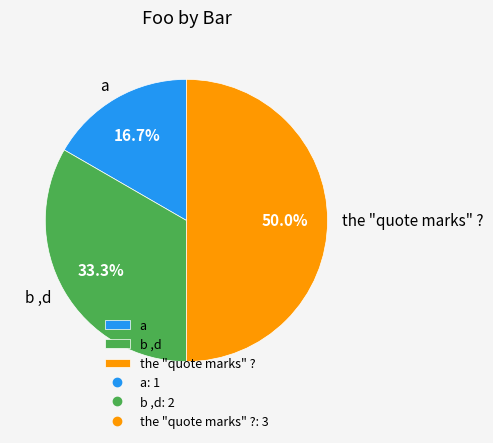

What percentage is NOT represented by b ,d?

66.7%